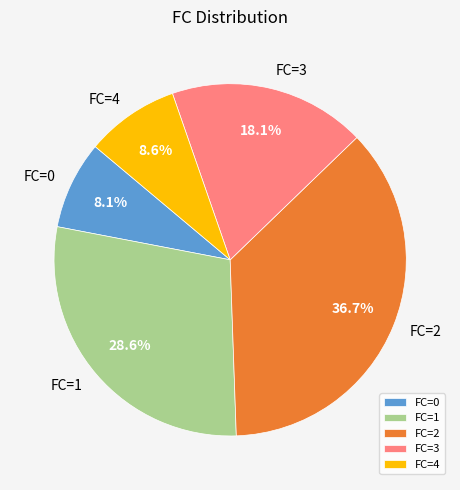

Is there any slice that represents more than half of the pie?

No